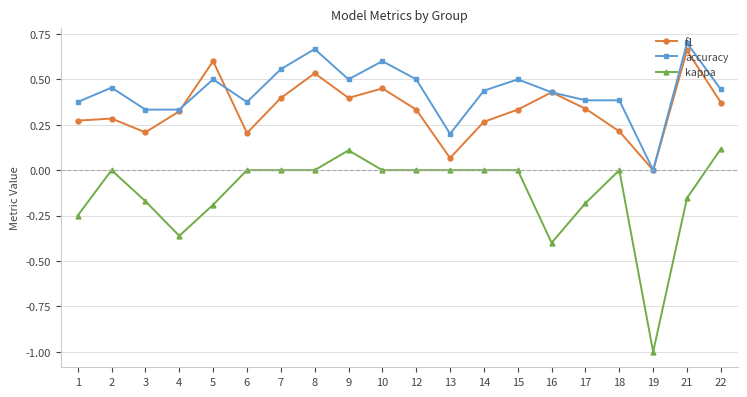

True or false: f1 has more than 1 points higher than both neighbors.

True